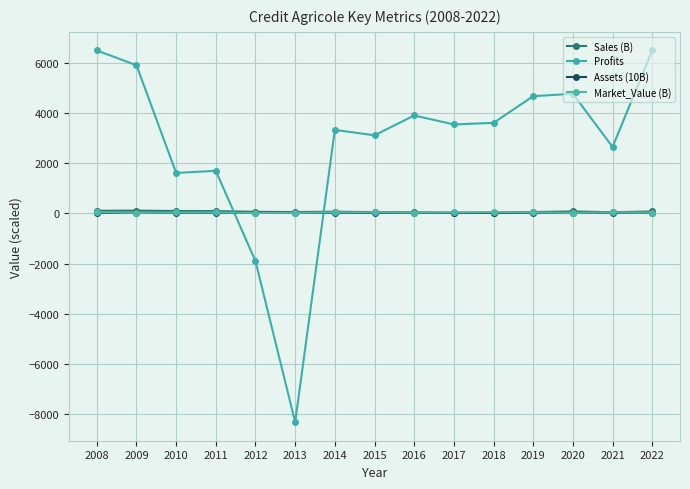

How many lines are shown in the chart?

4